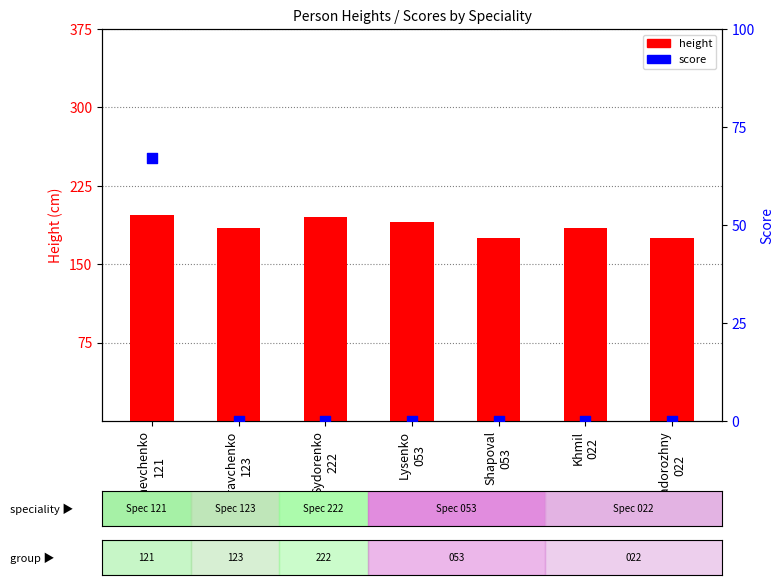

Which series has the largest total across all categories?

height